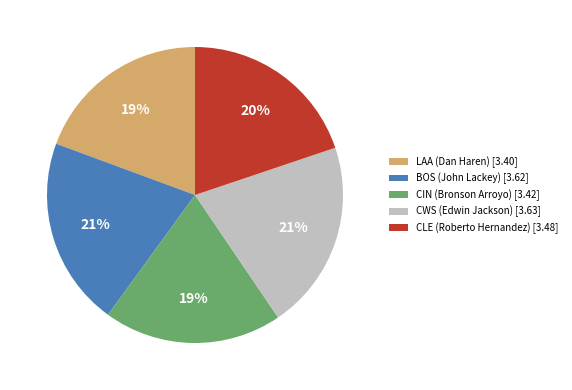

What percentage is the LAA (Dan Haren) slice, to the nearest percent?

19%